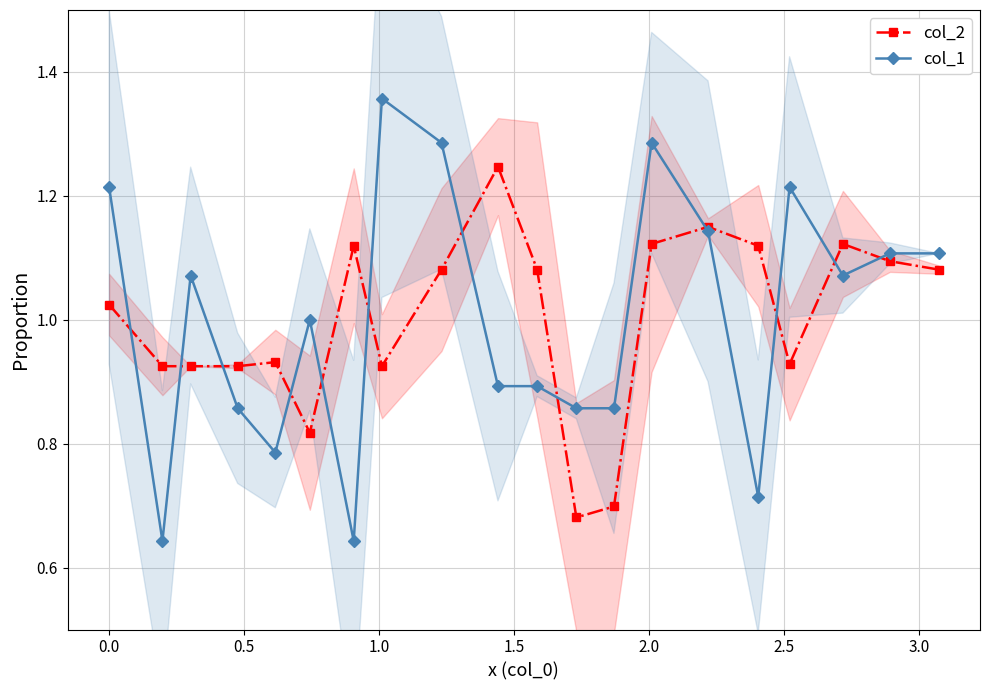

What is the minimum value for col_2?

0.7